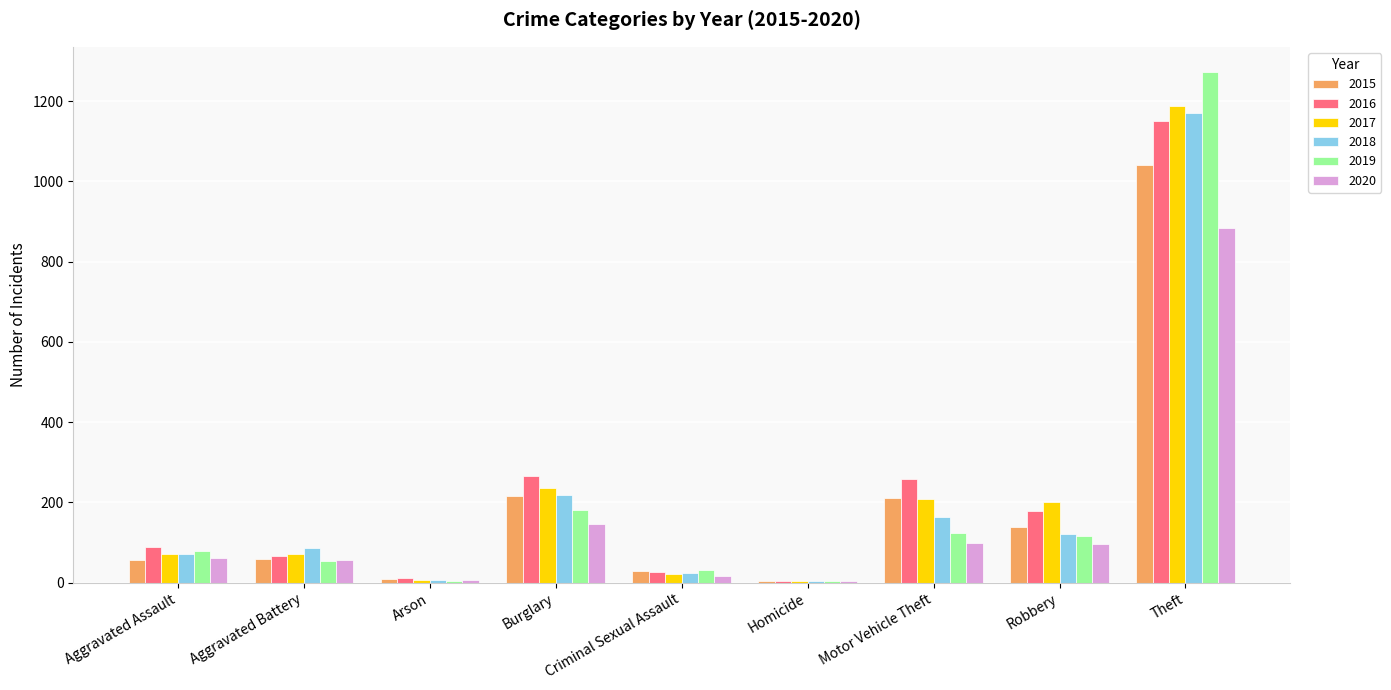

Which series has the largest range (max minus min)?

2019